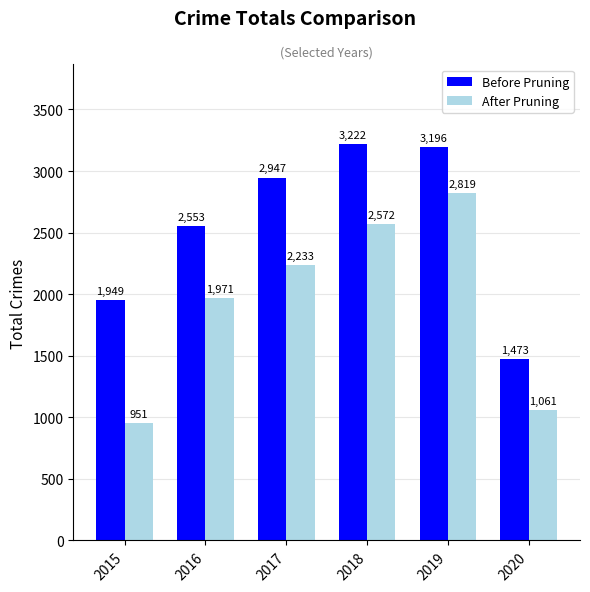

Are the bars horizontal?

No